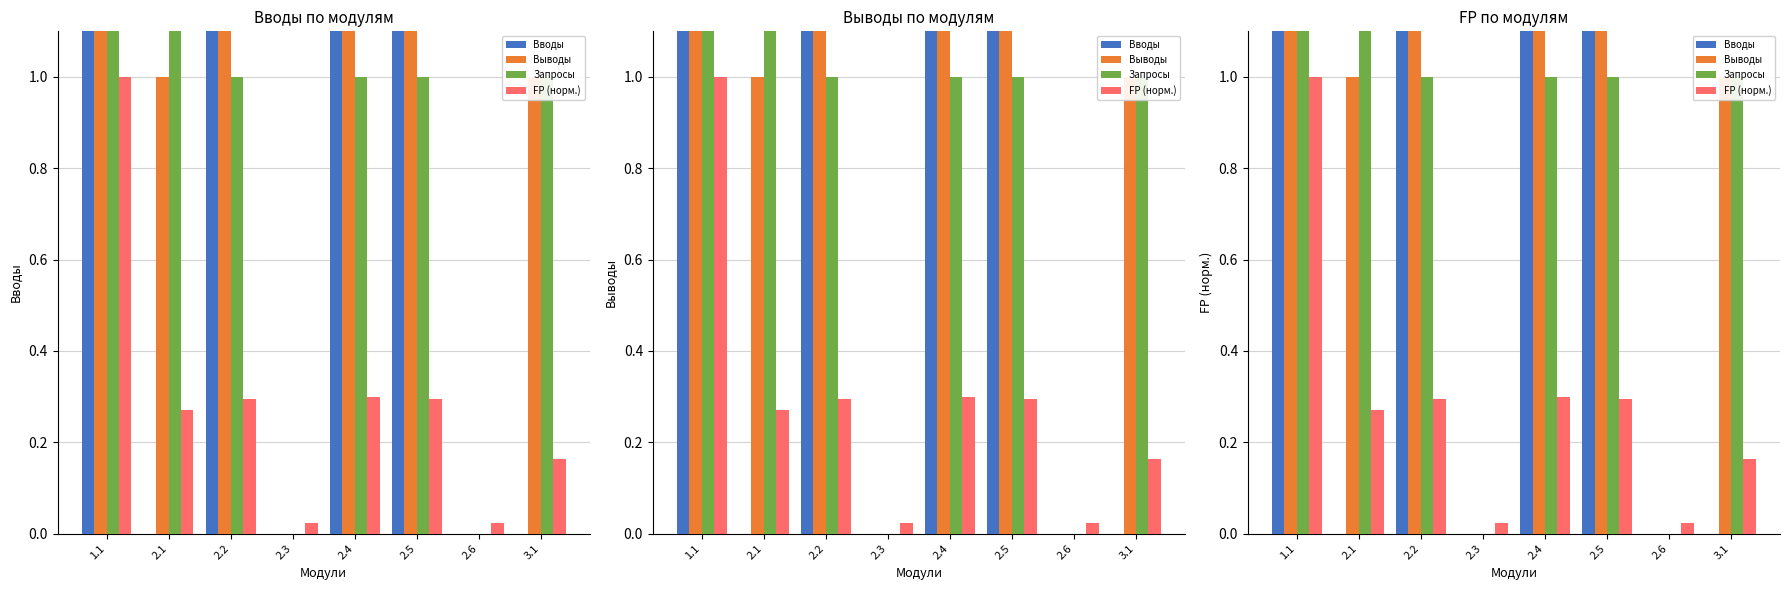

How many data points in Запросы are above 1?

2